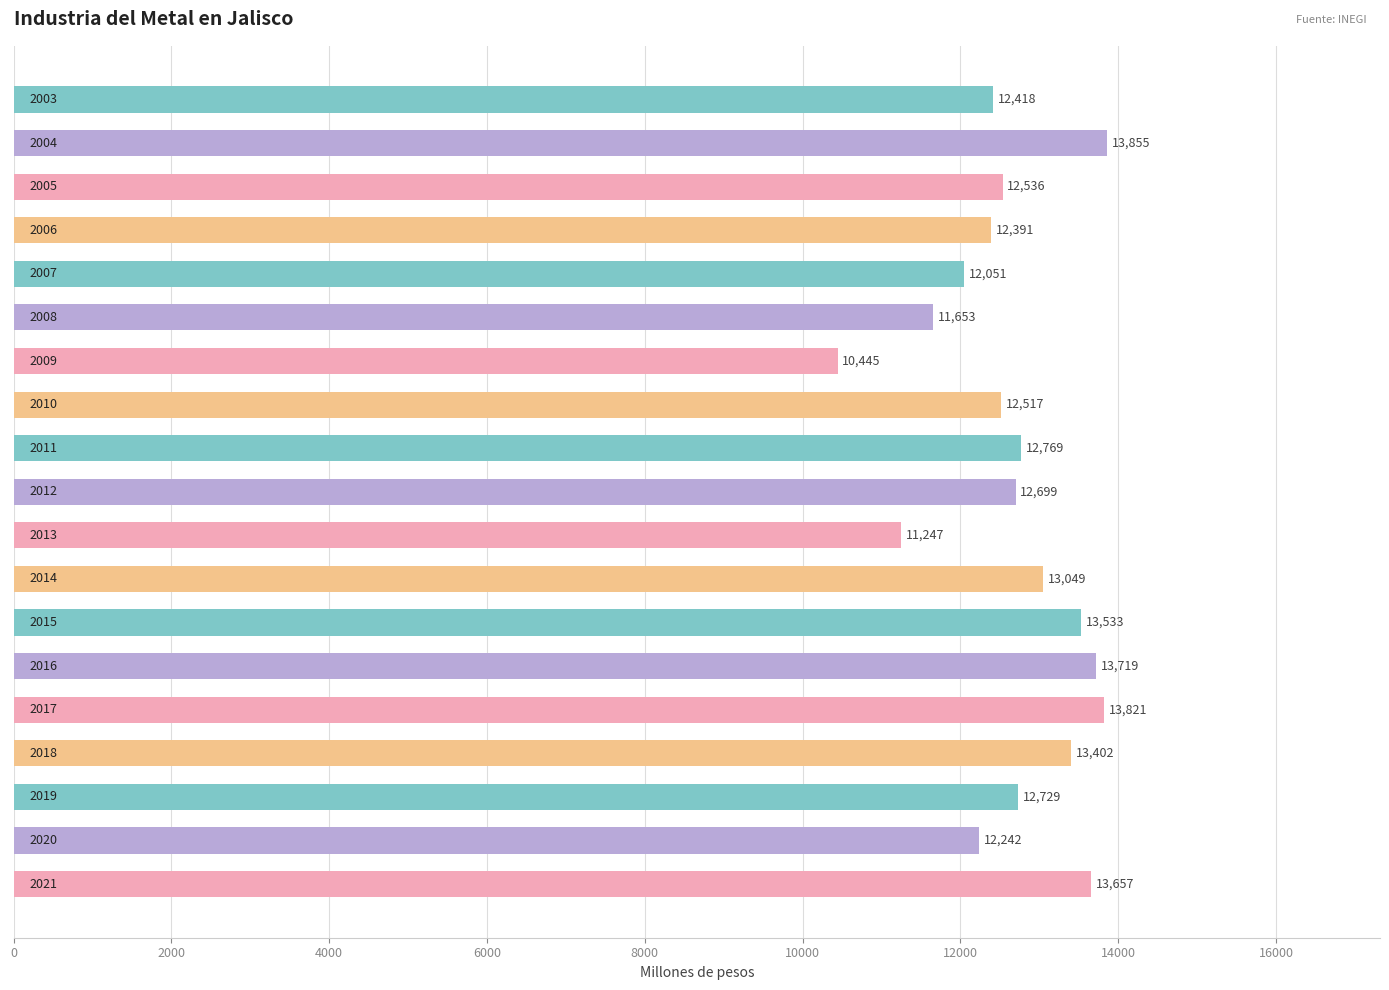

What is the average value?

12670.2